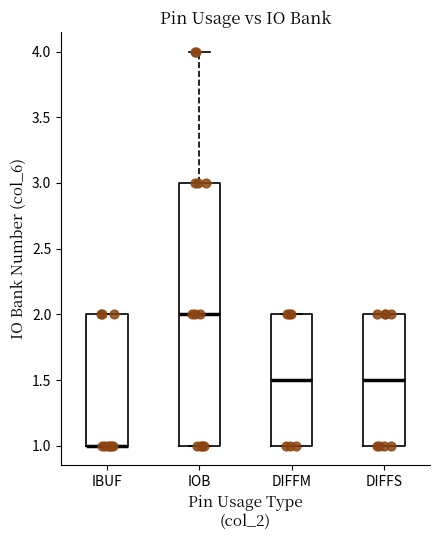

Reading left to right, transcribe this box plot: for each box, give where its median line is, the range the box spans, and where its two whiskers end, as read against the y-axis. The values are not printed on the chart, so give them approximately, as read against the axis.

IBUF: median 1.0 (drawn on the box's lower edge), box 1.0 to 2.0, whiskers 1.0 to 2.0
IOB: median 2.0, box 1.0 to 3.0, whiskers 1.0 to 4.0
DIFFM: median 1.5, box 1.0 to 2.0, whiskers 1.0 to 2.0
DIFFS: median 1.5, box 1.0 to 2.0, whiskers 1.0 to 2.0